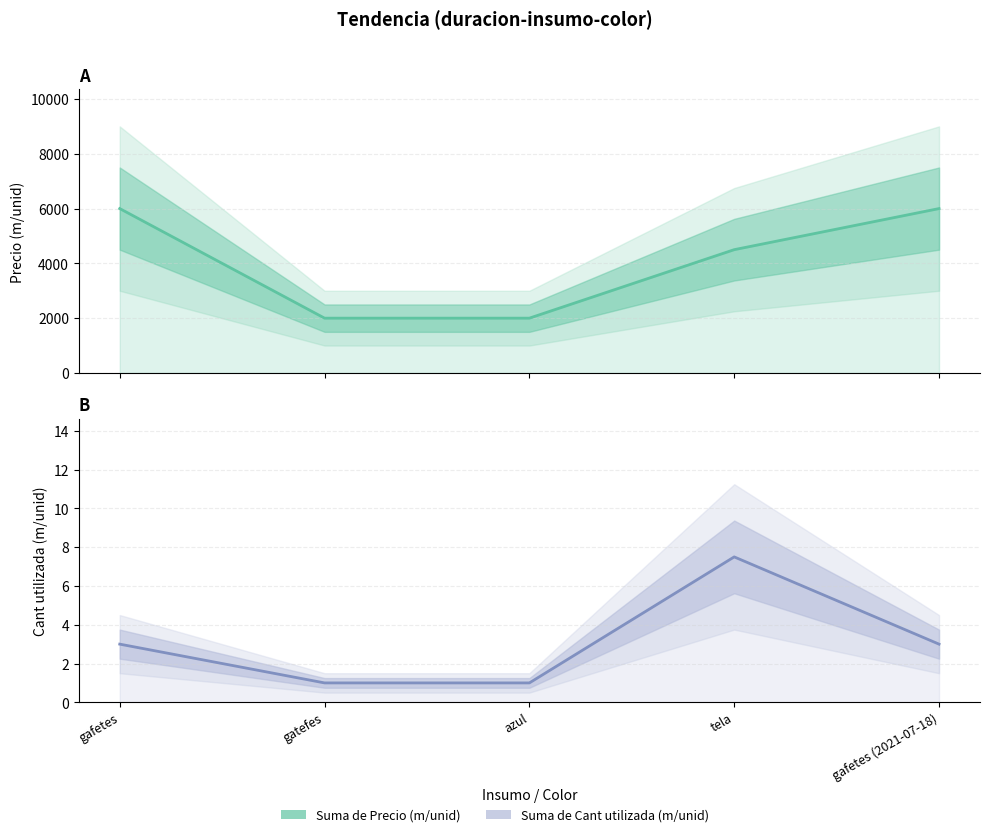

At tela, list the series in order from largest to smallest.

Suma de Precio (m/unid), Suma de Cant utilizada (m/unid)